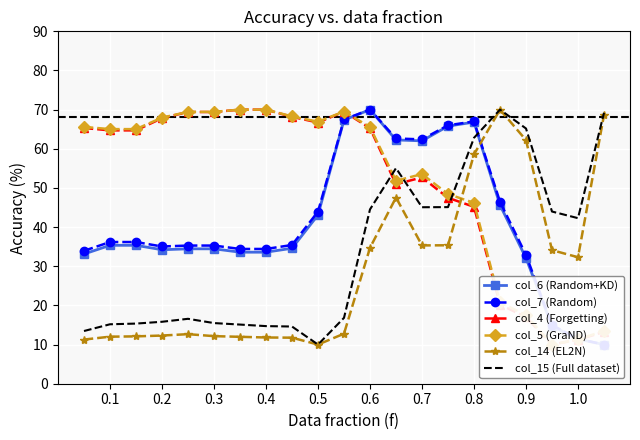

What are all the series names shown in the legend?

col_6 (Random+KD), col_7 (Random), col_4 (Forgetting), col_5 (GraND), col_14 (EL2N), col_15 (Full dataset)